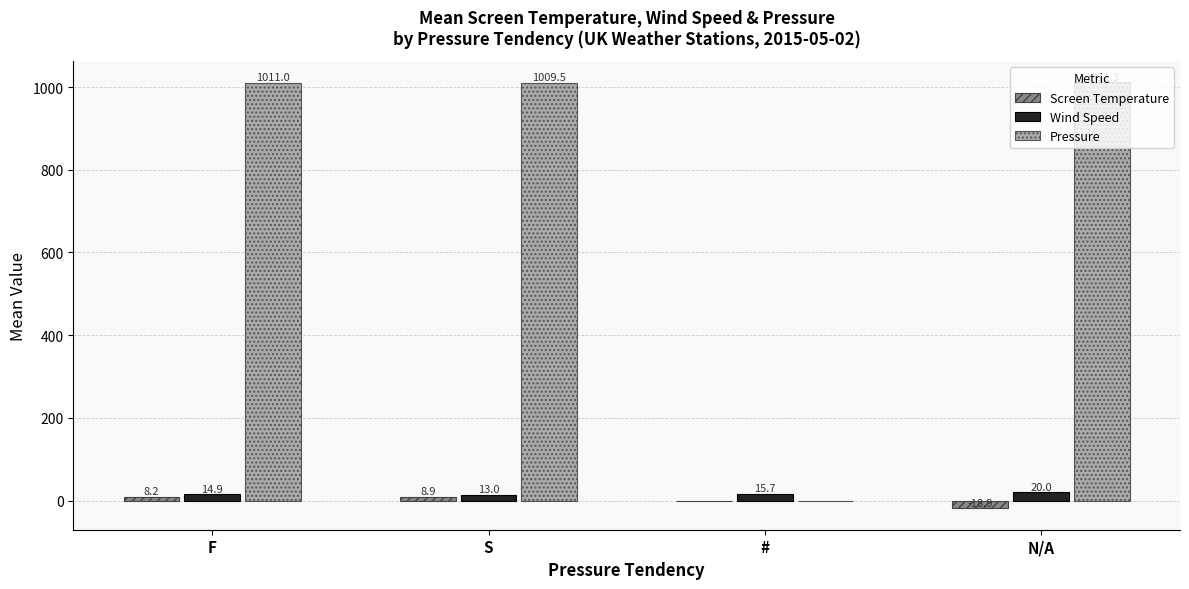

How many data points does each series have?

4